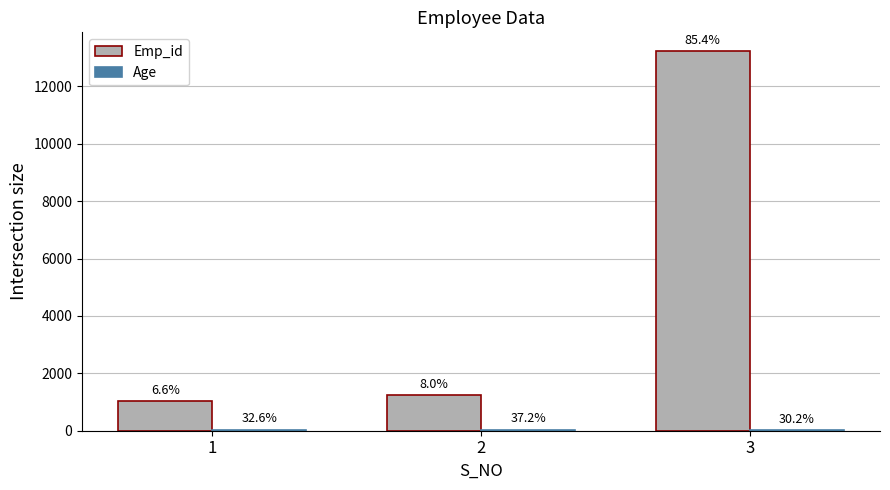

How many groups of bars are there?

3